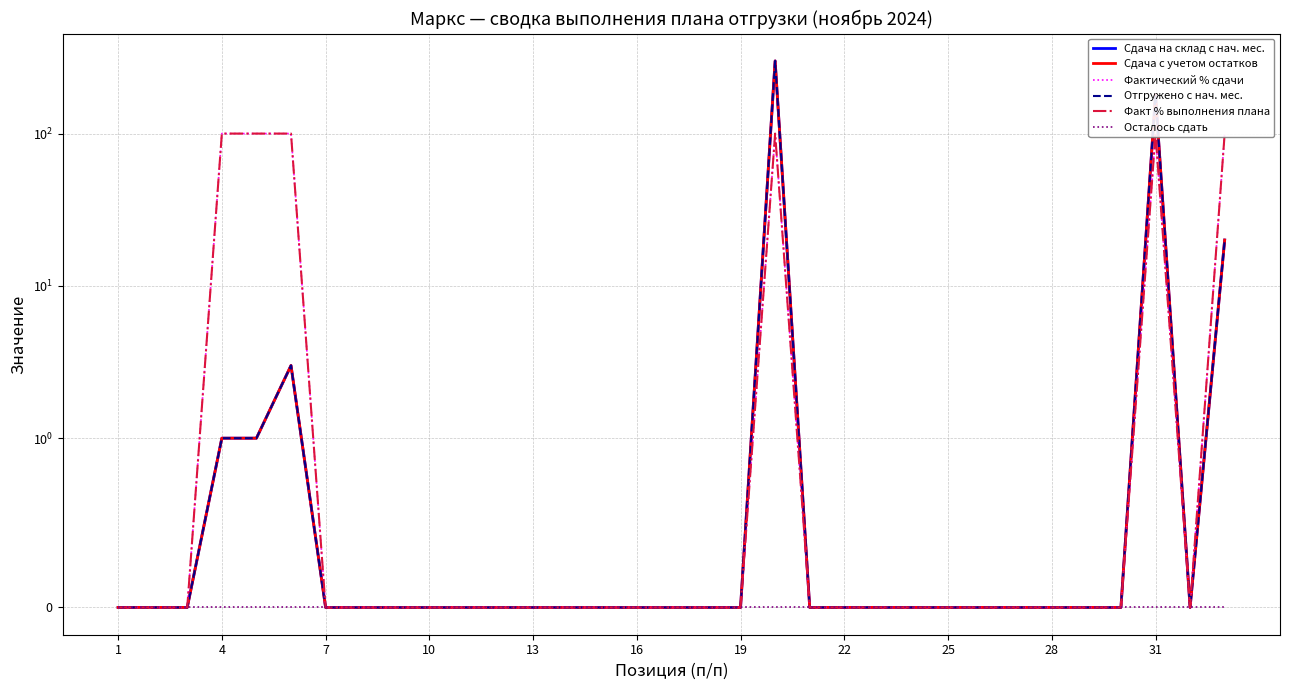

True or false: Факт % выполнения плана and Отгружено с нач. мес. cross at least once.

False